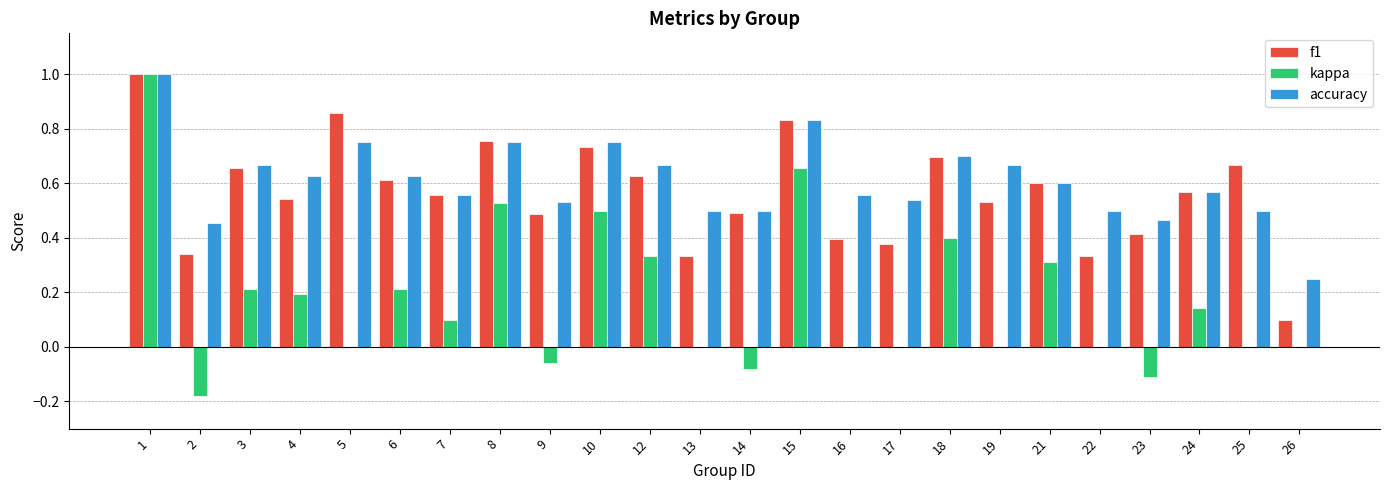

The kappa series shows 0.7 at 22. True or false?

False